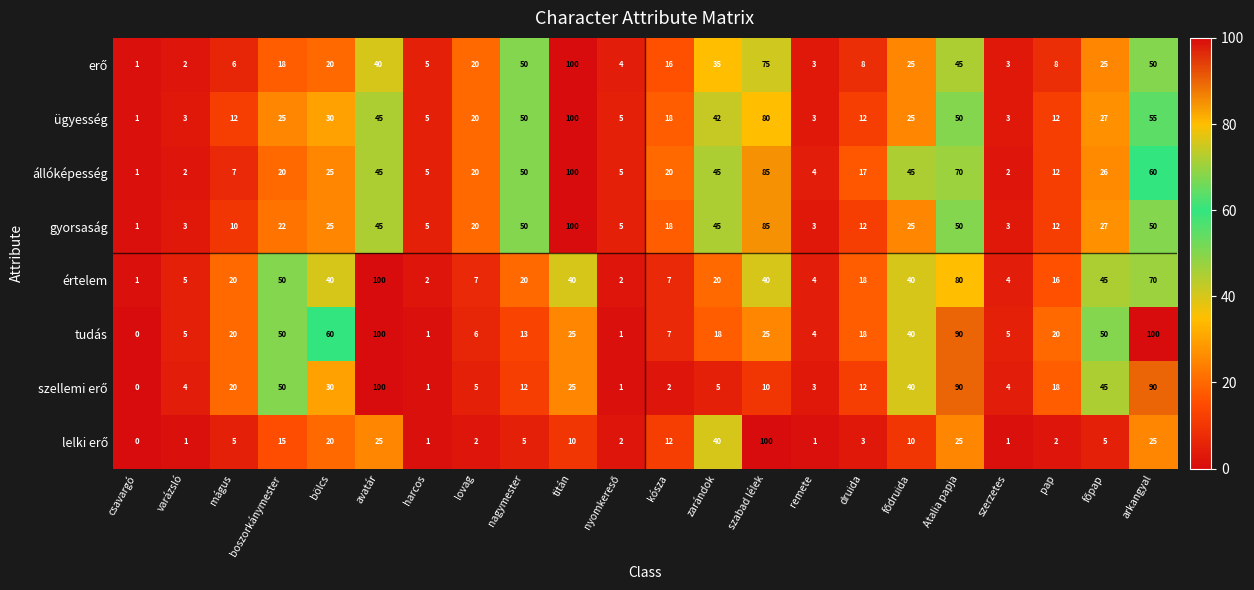

The value of értelem at arkangyal is 70. True or false?

True